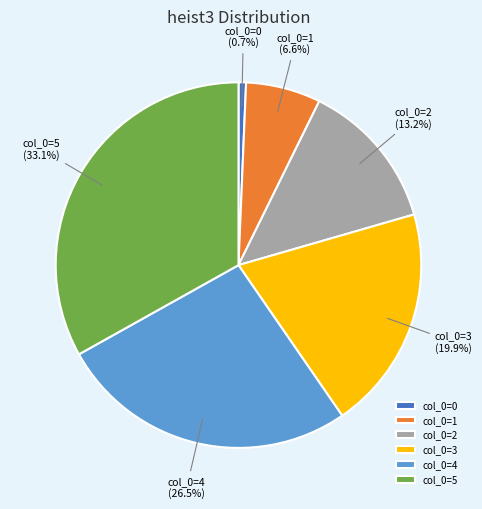

Count the number of slices in the pie.

6